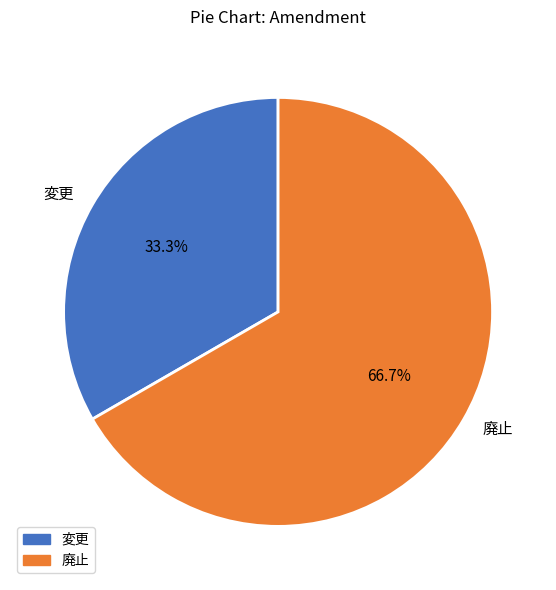

To the nearest percent, what is the difference between the largest and smallest slice percentages?

33%